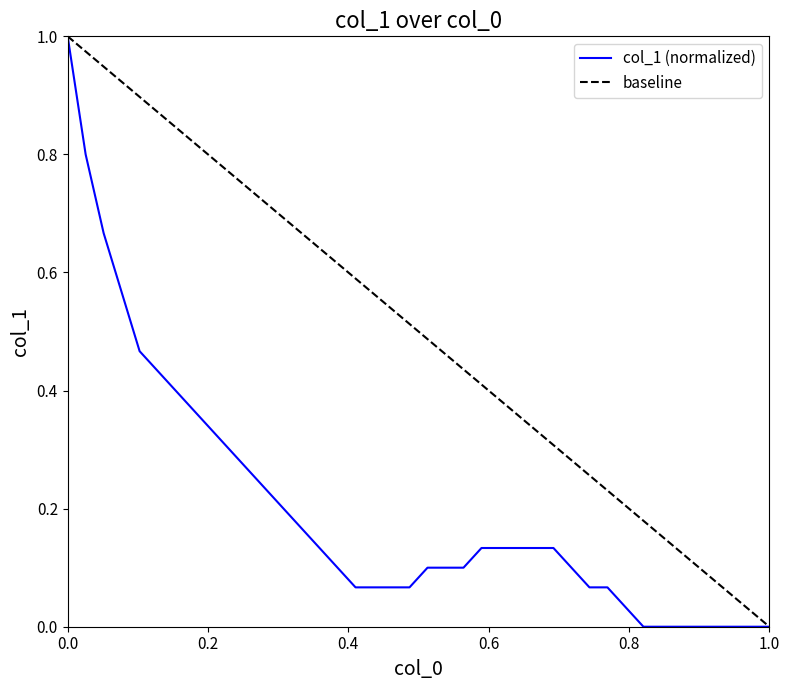

Reading left to right, extract all data points from this chart.

1.0	0.8	0.7	0.6	0.5	0.4	0.4	0.4	0.3	0.3	0.3	0.2	0.2	0.2	0.1	0.1	0.1	0.1	0.1	0.1	0.1	0.1	0.1	0.1	0.1	0.1	0.1	0.1	0.1	0.1	0.1	0.0	0.0	0.0	0.0	0.0	0.0	0.0	0.0	0.0